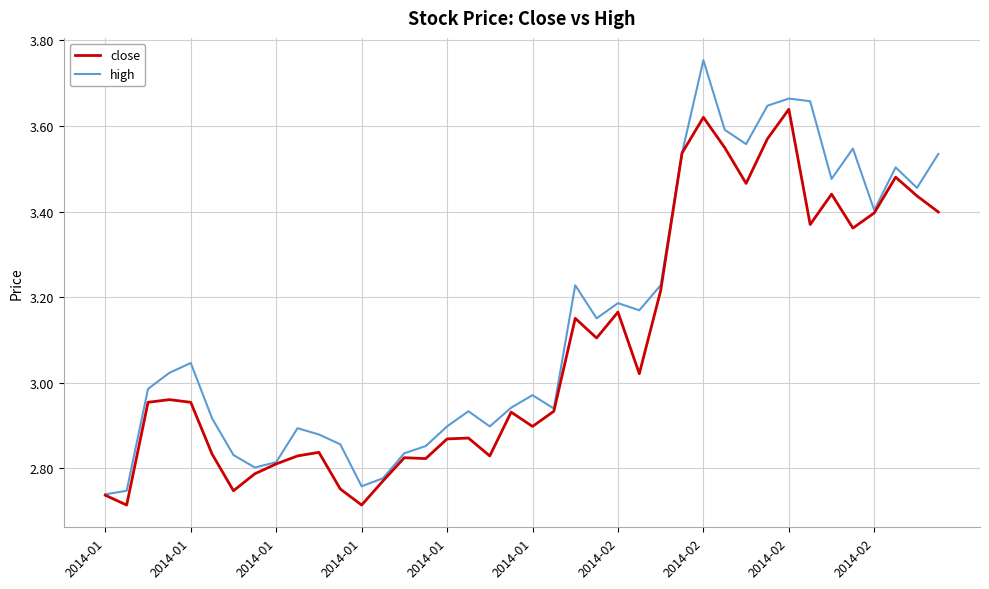

Which series has the largest range (max minus min)?

high